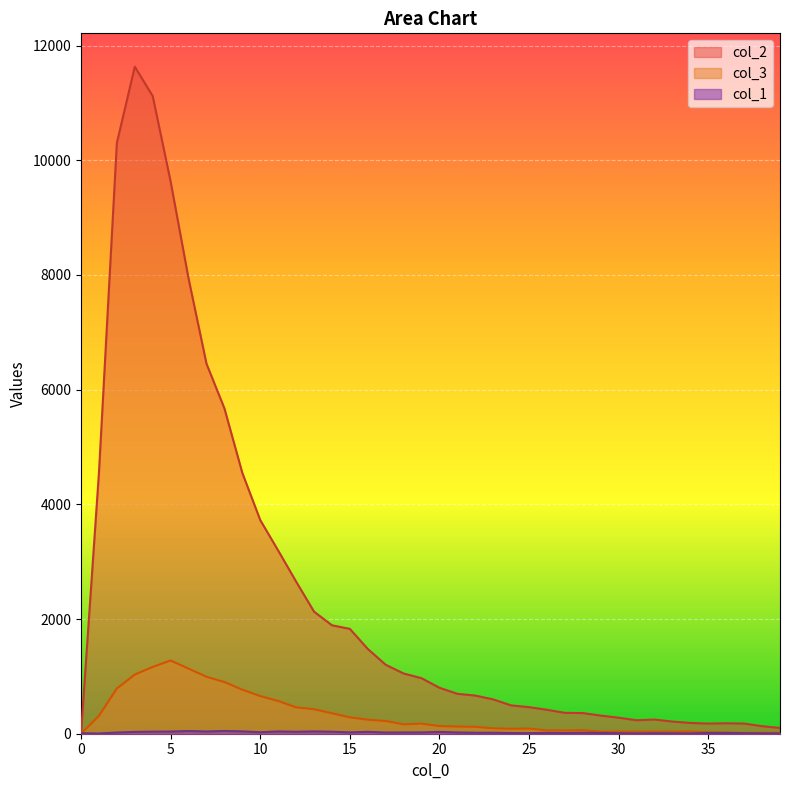

At 9, list the series in order from smallest to largest.

col_1, col_3, col_2